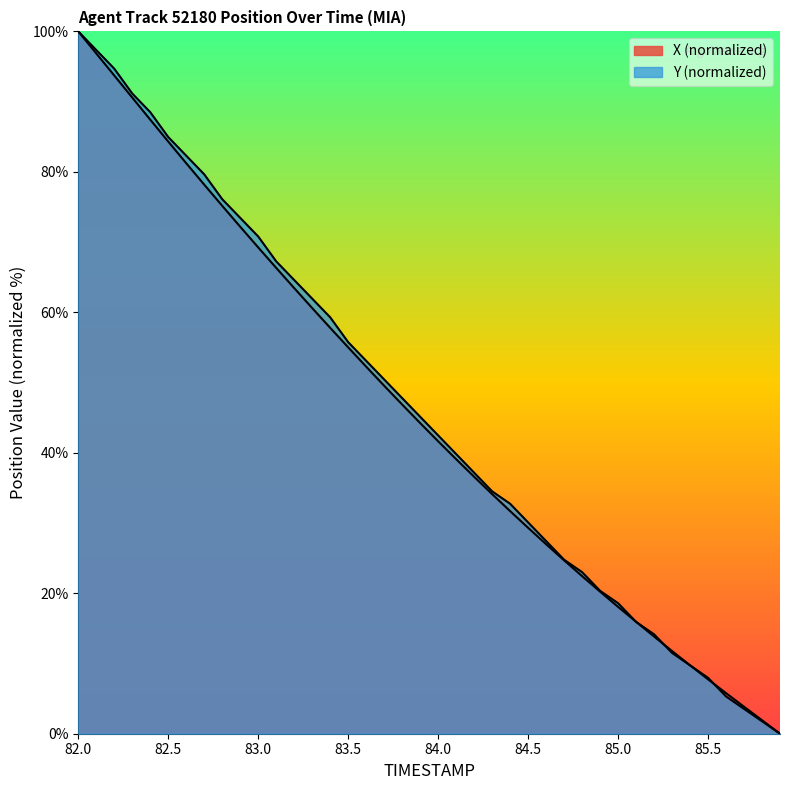

At which category is the sum across all series the highest?

82.0